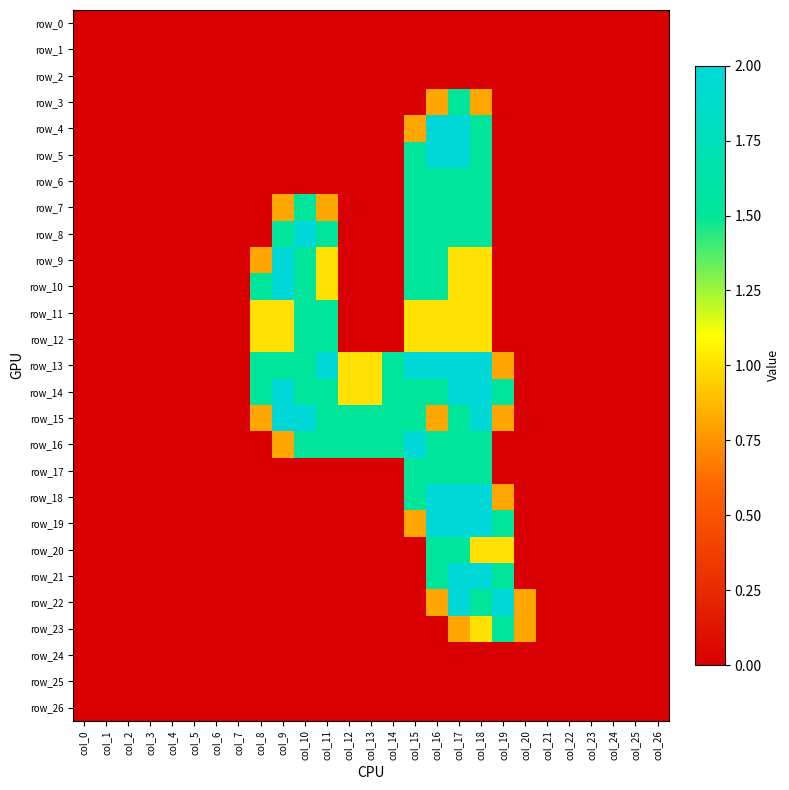

Which has a higher value, col_26 or col_6?

col_26